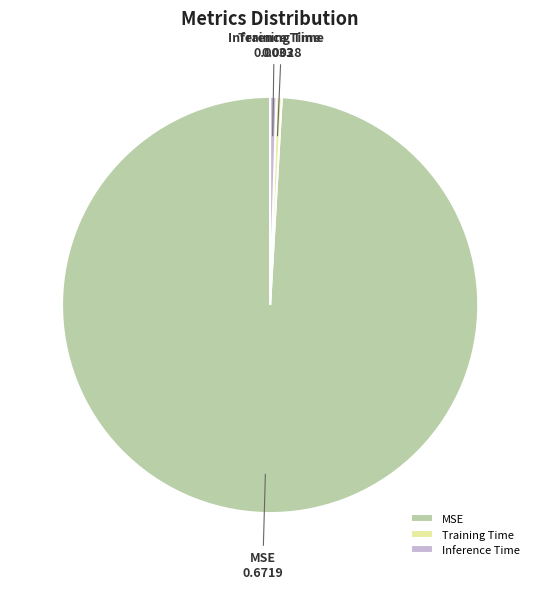

The Inference Time slice represents 6% of the pie. True or false?

False